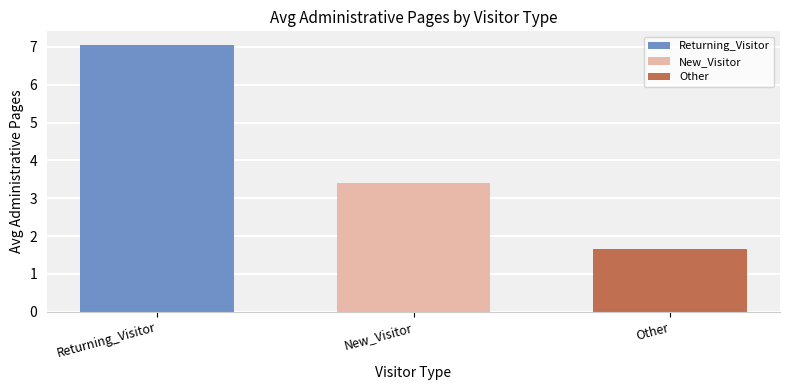

Rank the series by their maximum value, from lowest to highest.

Other, New_Visitor, Returning_Visitor